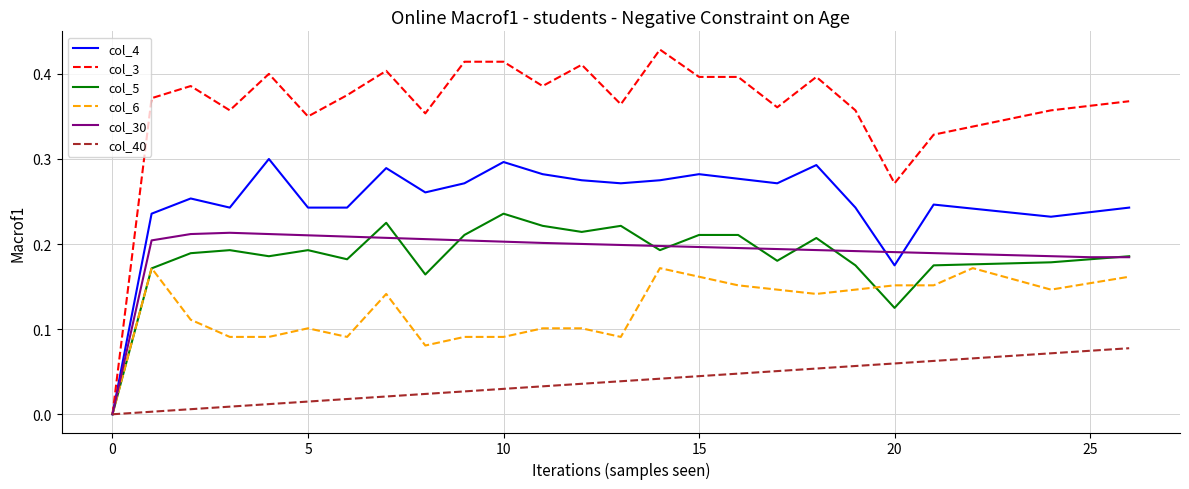

Which series has the largest total across all categories?

col_3